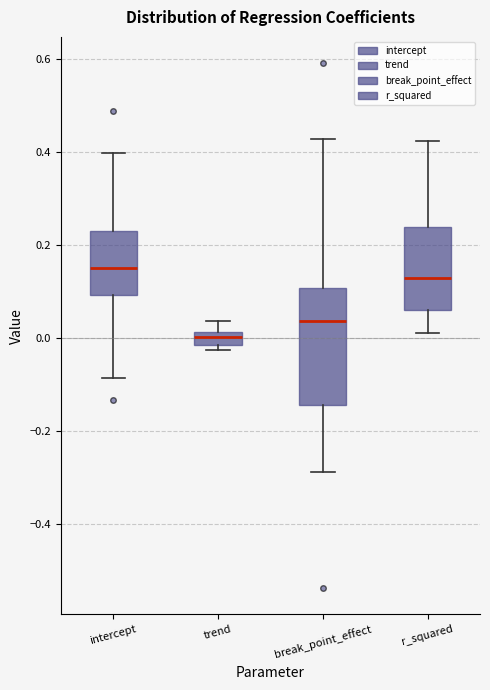

Which box's median line is the highest?

intercept